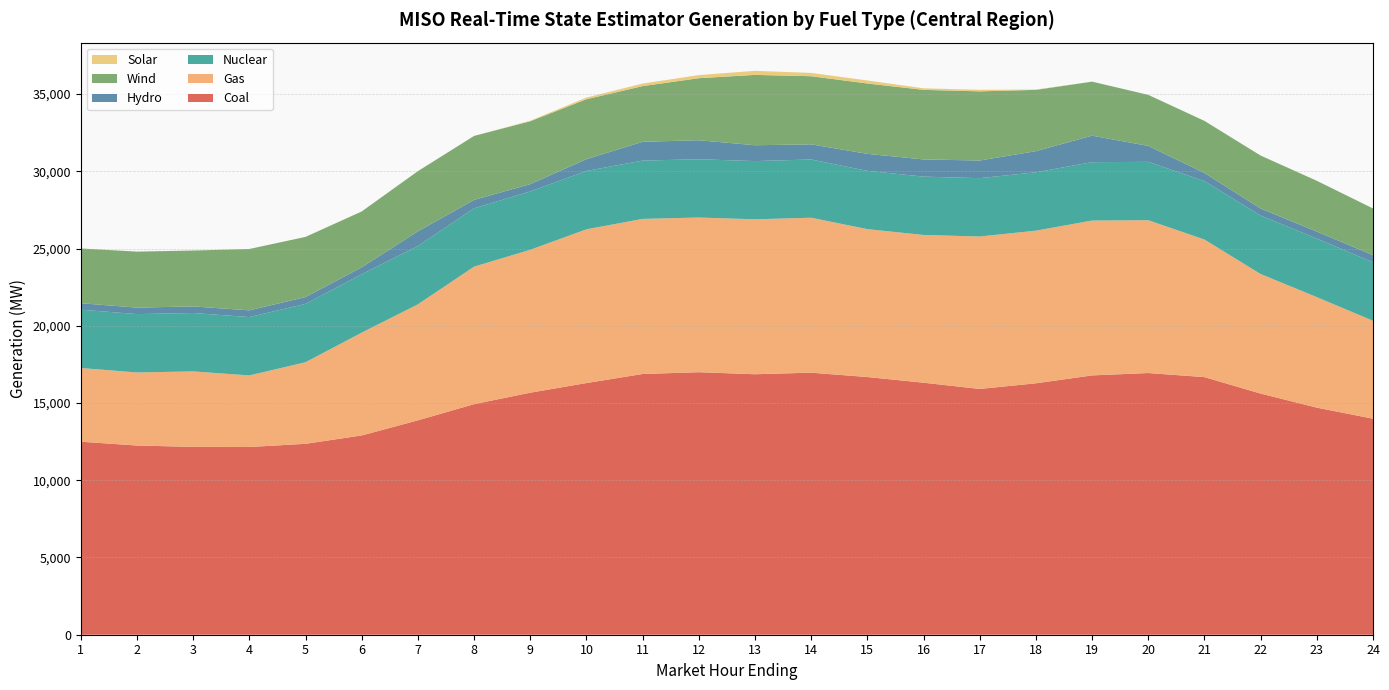

Reading left to right, list all the values displayed in this chart.

Coal: 1=12494.4	2=12248.2	3=12159.6	4=12153.1	5=12358.0	6=12899.9	7=13877.7	8=14924.6	9=15668.3	10=16290.8	11=16878.2	12=16992.9	13=16862.3	14=16962.8	15=16681.3	16=16314.6	17=15908.8	18=16275.2	19=16786.3	20=16940.2	21=16675.6	22=15609.6	23=14700.4	24=13984.4
Gas: 1=4771.5	2=4728.8	3=4885.8	4=4631.8	5=5280.7	6=6655.0	7=7509.2	8=8901.3	9=9250.1	10=9953.2	11=10039.0	12=10014.0	13=10029.3	14=10030.2	15=9574.1	16=9563.2	17=9868.5	18=9881.5	19=10024.8	20=9891.8	21=8905.9	22=7738.8	23=7153.3	24=6338.8
Nuclear: 1=3776.1	2=3778.0	3=3780.4	4=3777.7	5=3777.5	6=3776.7	7=3774.5	8=3775.1	9=3777.7	10=3776.3	11=3775.2	12=3771.2	13=3768.7	14=3769.5	15=3772.0	16=3775.7	17=3776.7	18=3777.4	19=3778.5	20=3779.1	21=3782.0	22=3784.0	23=3787.0	24=3787.8
Hydro: 1=416.7	2=420.8	3=425.5	4=435.5	5=441.9	6=452.9	7=951.0	8=545.9	9=472.1	10=762.5	11=1216.9	12=1231.4	13=1025.4	14=980.6	15=1100.0	16=1112.8	17=1142.7	18=1370.1	19=1715.0	20=1031.9	21=527.4	22=455.6	23=454.9	24=460.8
Wind: 1=3544.7	2=3625.0	3=3618.4	4=3971.2	5=3893.9	6=3614.3	7=3896.2	8=4140.8	9=4070.7	10=3880.5	11=3604.7	12=4016.1	13=4553.6	14=4411.0	15=4554.9	16=4504.9	17=4476.9	18=3964.8	19=3498.1	20=3304.0	21=3371.2	22=3429.1	23=3288.2	24=3020.8
Solar: 1=0.5	2=0.6	3=0.5	4=0.2	5=0.2	6=0.1	7=0.2	8=0.4	9=34.4	10=109.3	11=164.4	12=201.4	13=264.0	14=213.5	15=197.6	16=100.3	17=101.3	18=22.6	19=0.1	20=0.2	21=0.1	22=0.2	23=1.0	24=1.6